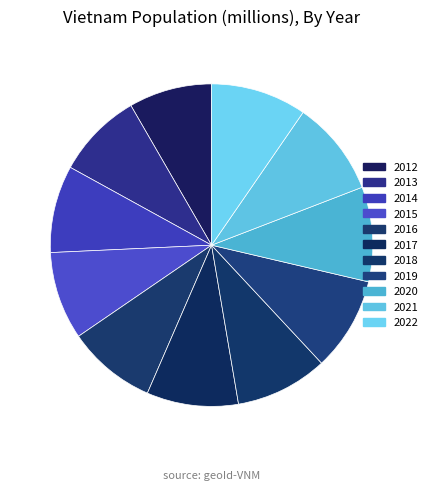

How many segments does this pie chart have?

11